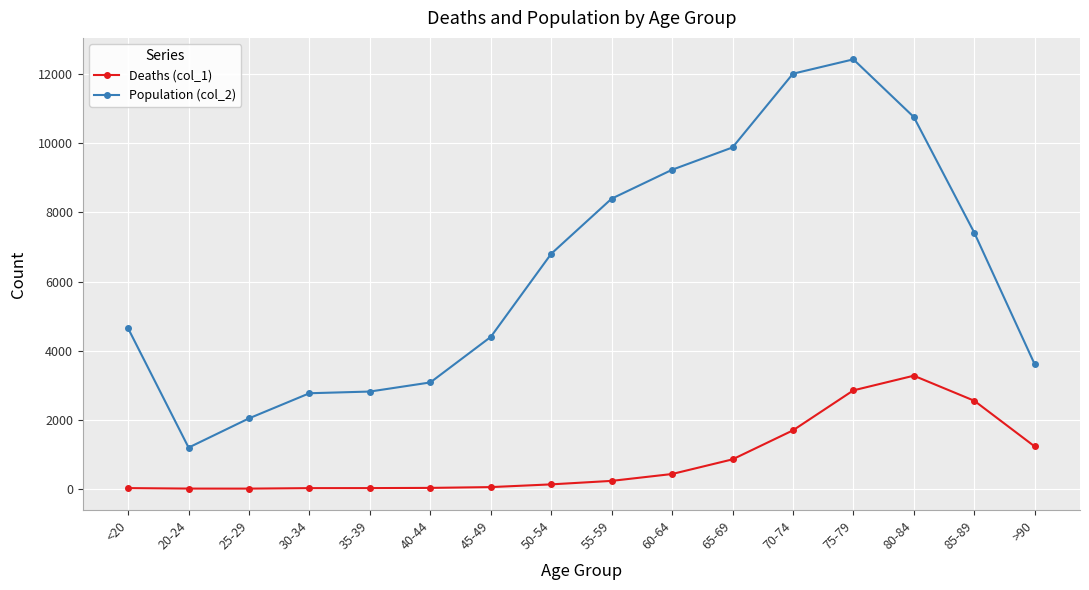

What is the sum of the Deaths (col_1) values at <20 and 20-24?

22